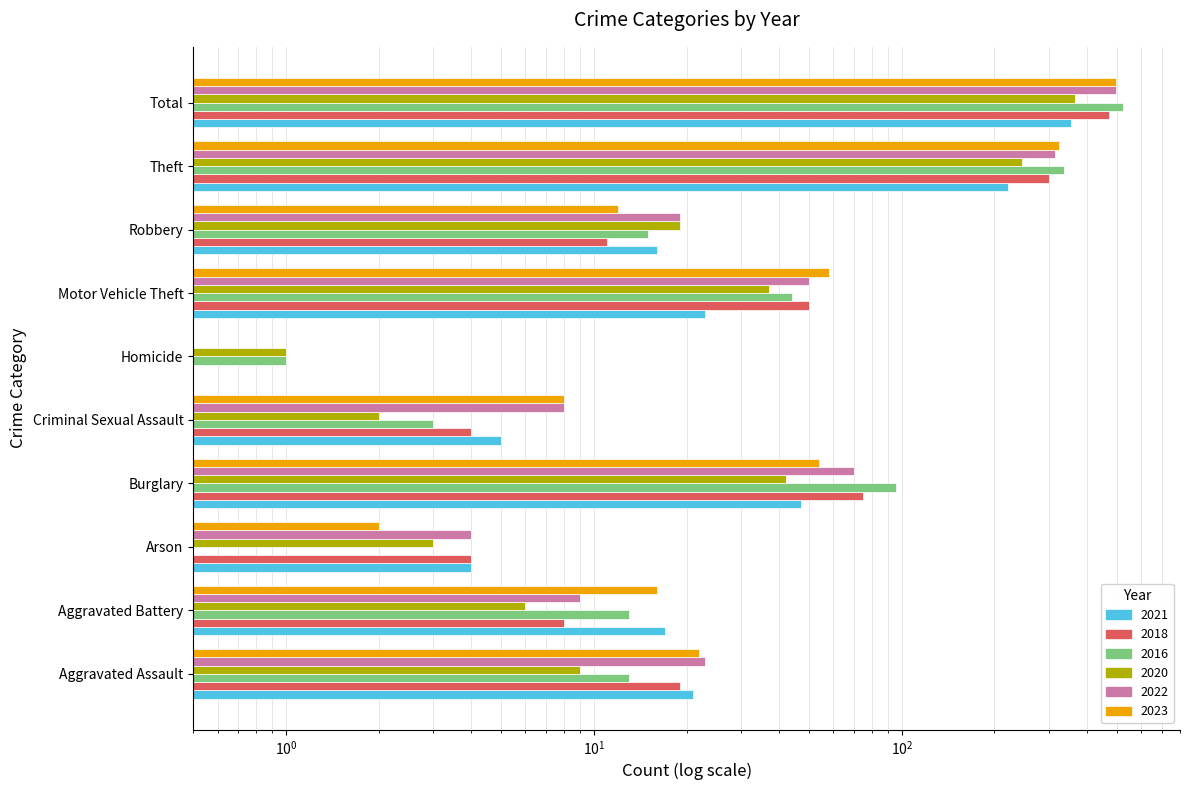

The value of 2021 at Robbery is 16.0. True or false?

True